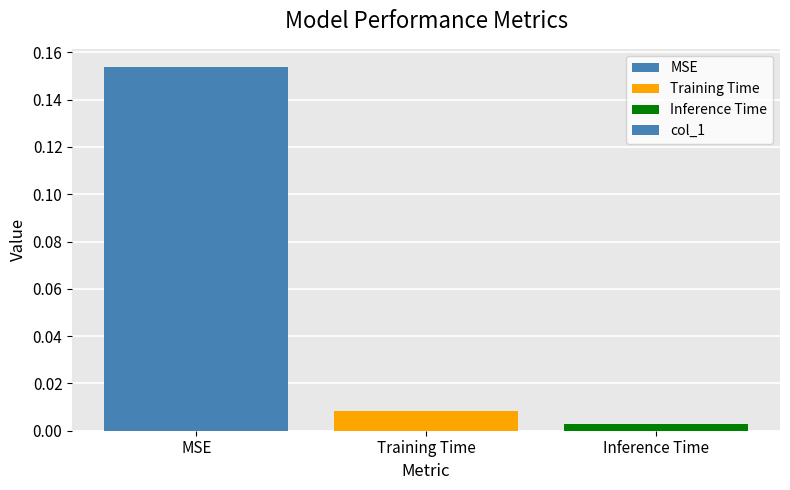

What is the label of the 3rd bar from the right?

MSE